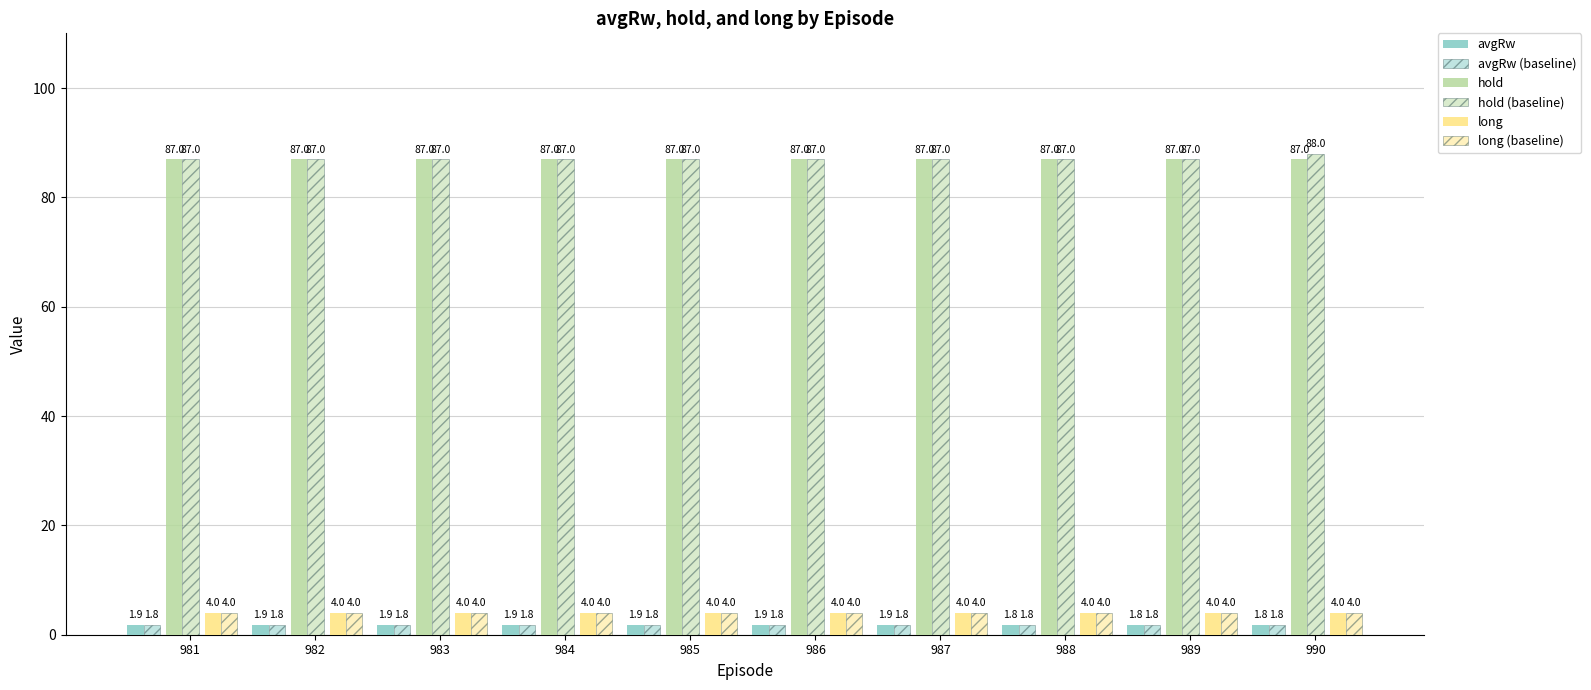

How many bars are there in each group?

6